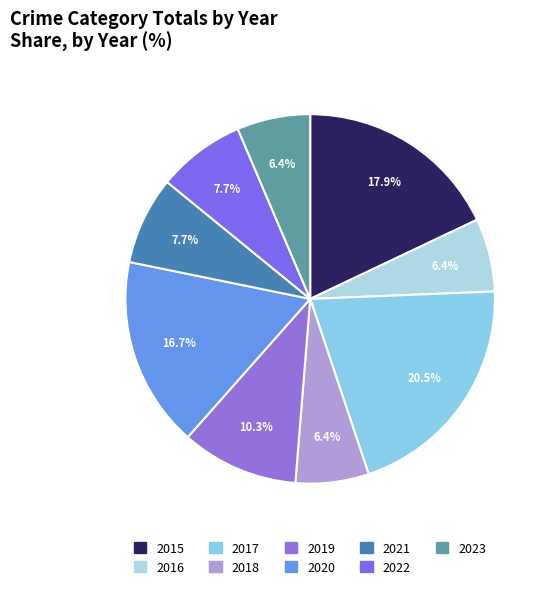

Rank the categories by value from lowest to highest.

2016, 2018, 2023, 2021, 2022, 2019, 2020, 2015, 2017